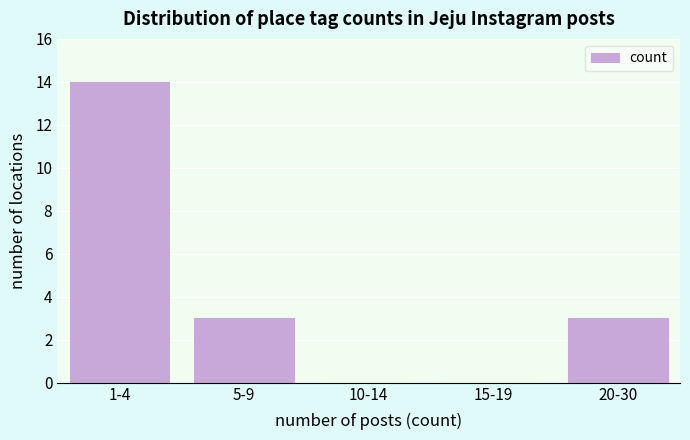

Reading left to right, list all the values displayed in this chart.

1-4=14	5-9=3	10-14=0	15-19=0	20-30=3